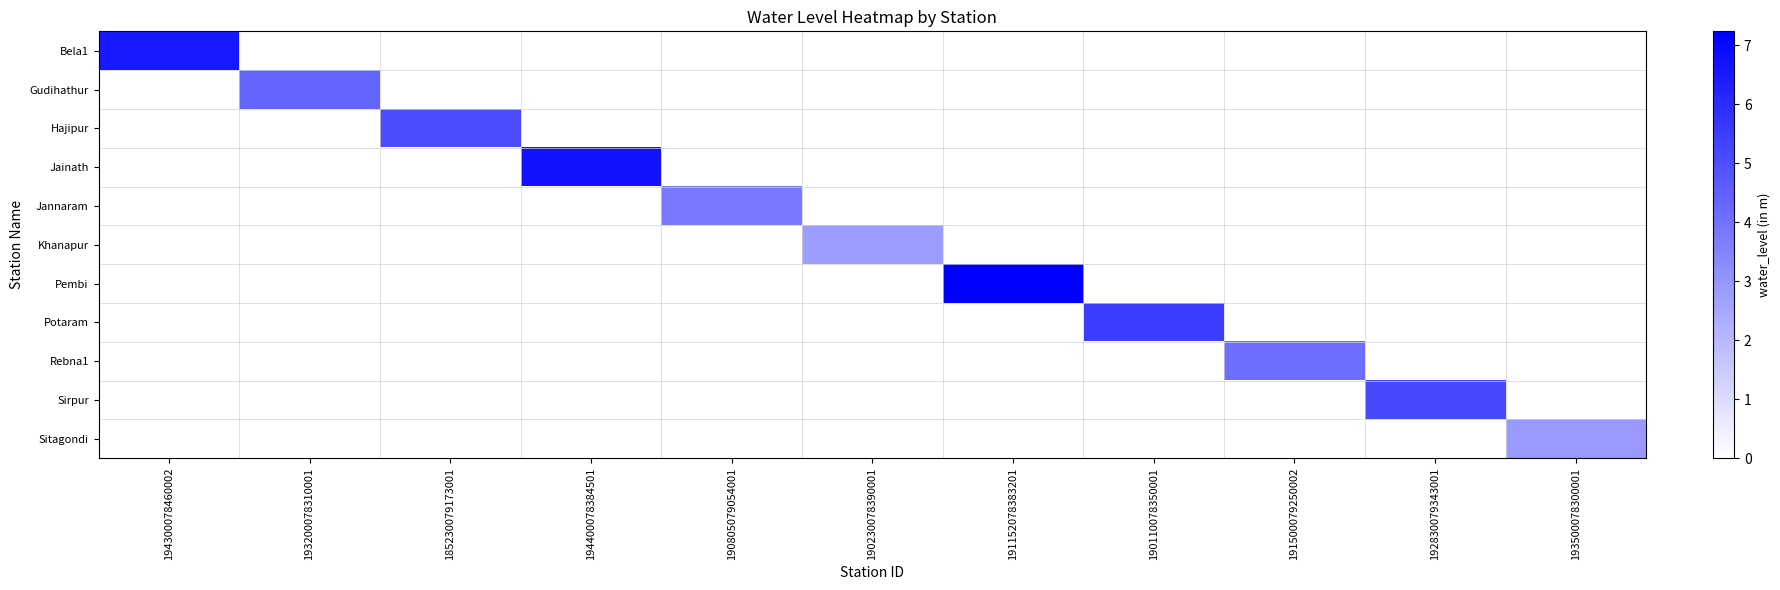

List the series in order of their peak value, highest first.

Pembi, Jainath, Bela1, Potaram, Sirpur, Hajipur, Gudihathur, Rebna1, Jannaram, Sitagondi, Khanapur